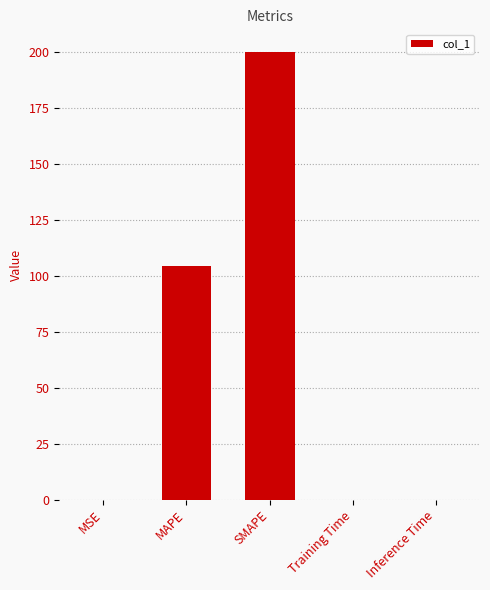

True or false: the data shows 97.1 at SMAPE.

False